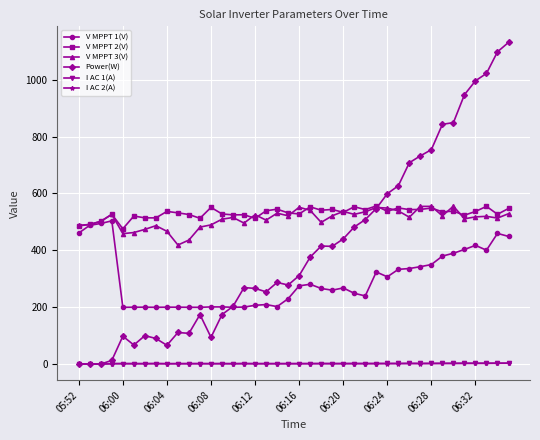

How many data points in V MPPT 1(V) are less than 267?

20